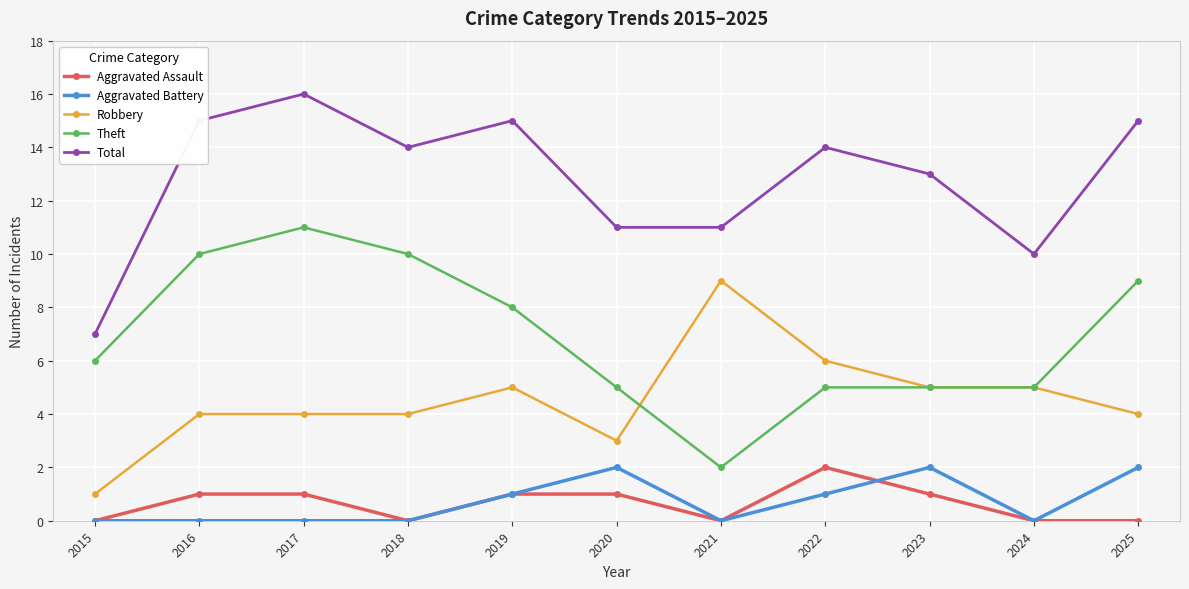

Where is the first local maximum for Total?

2017